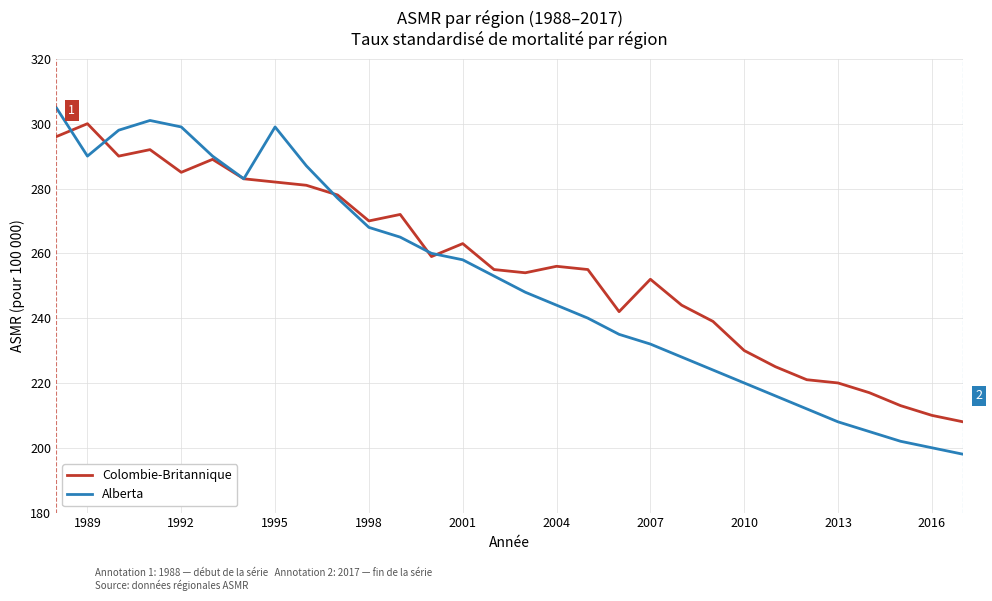

Which series has the widest spread of values?

Alberta